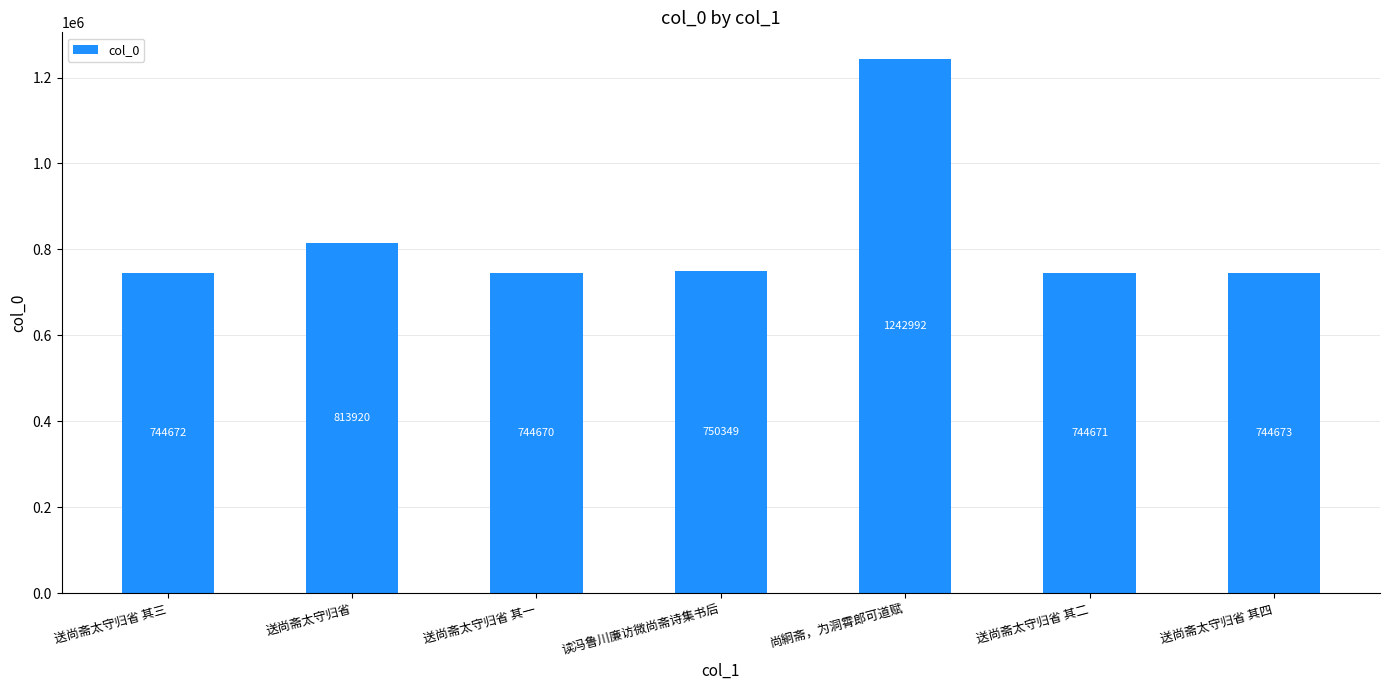

Reading left to right, extract all data points from this chart.

送尚斋太守归省 其三=744672	送尚斋太守归省=813920	送尚斋太守归省 其一=744670	读冯鲁川廉访微尚斋诗集书后=750349	尚絅斋，为洞霄郎可道赋=1242992	送尚斋太守归省 其二=744671	送尚斋太守归省 其四=744673